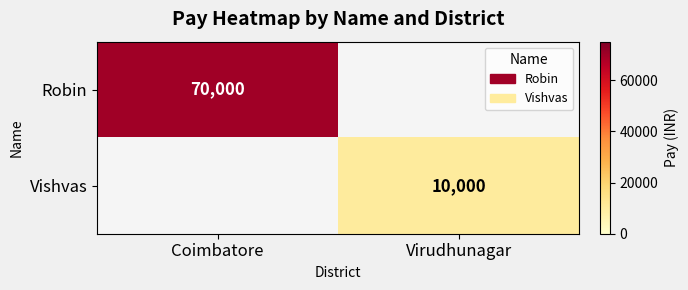

The Robin series shows 20400 at Coimbatore. True or false?

False